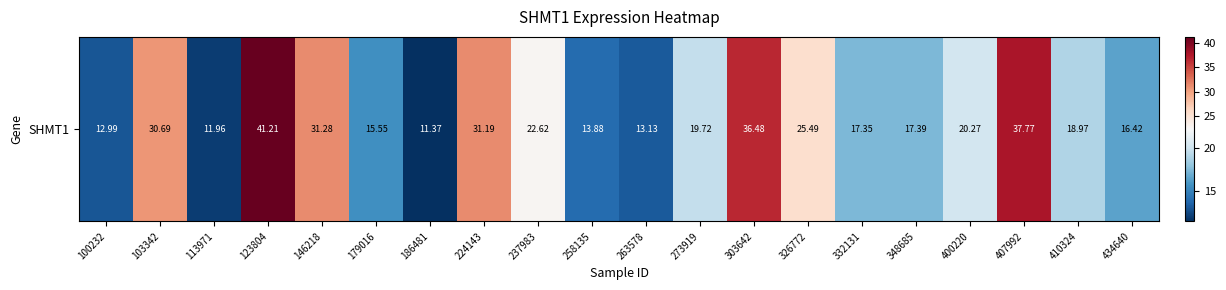

Is it true that the value at 434640 is 29.2?

False